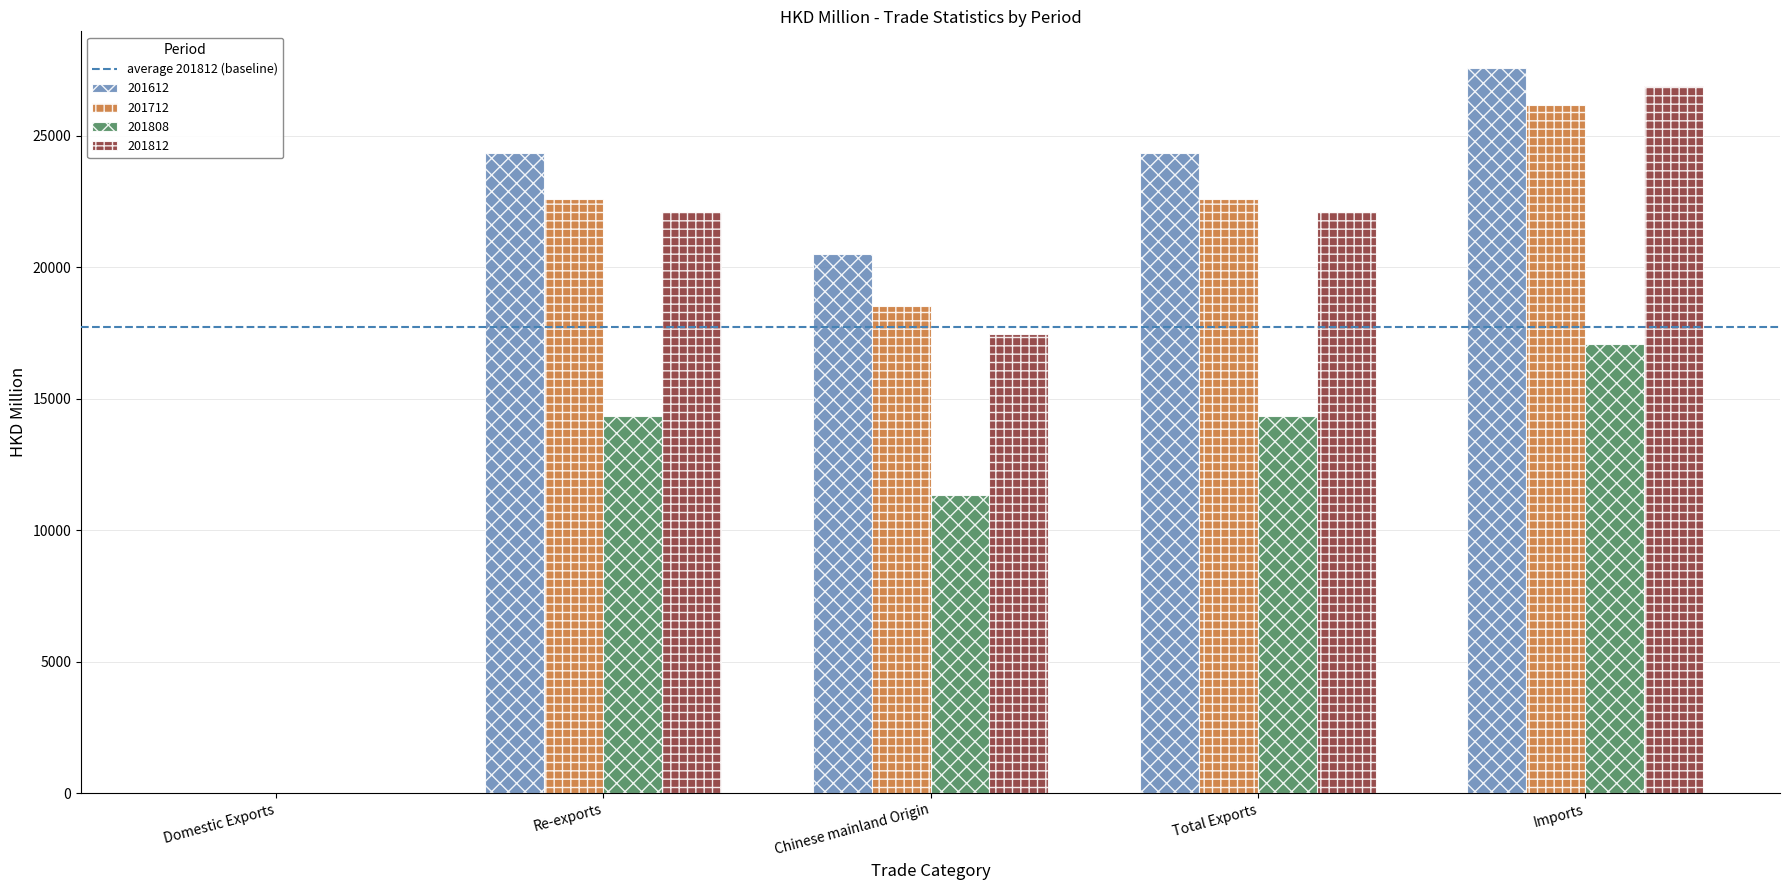

Read the 201612 value at Domestic Exports.

1.0